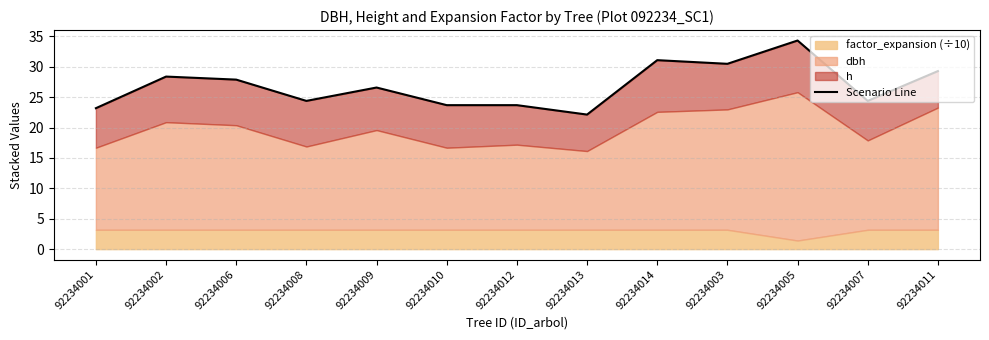

Reading left to right, list all the values displayed in this chart.

92234001=23.2	92234002=28.4	92234006=27.9	92234008=24.4	92234009=26.6	92234010=23.7	92234012=23.7	92234013=22.1	92234014=31.1	92234003=30.5	92234005=34.3	92234007=24.4	92234011=29.3